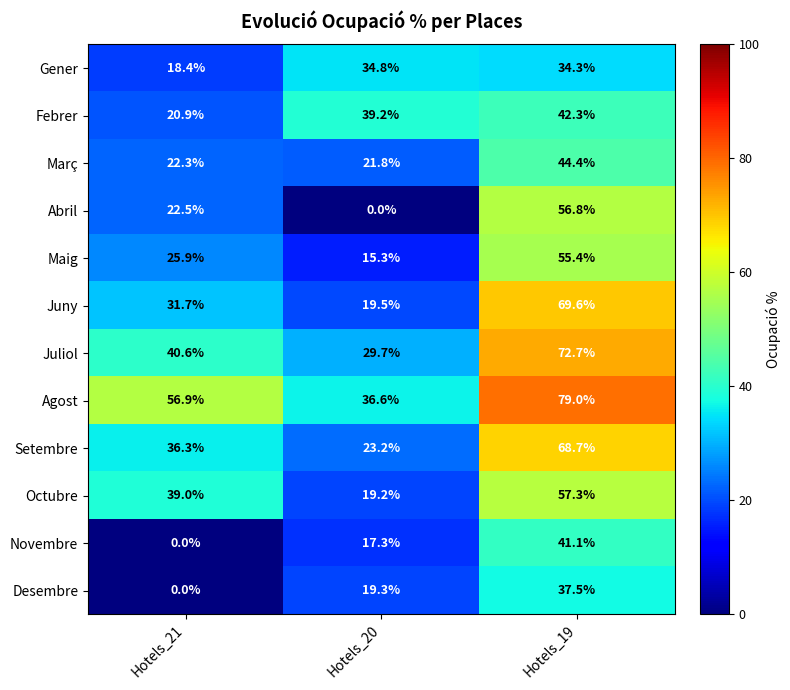

What value does the Juny series have at Hotels_21?

31.7